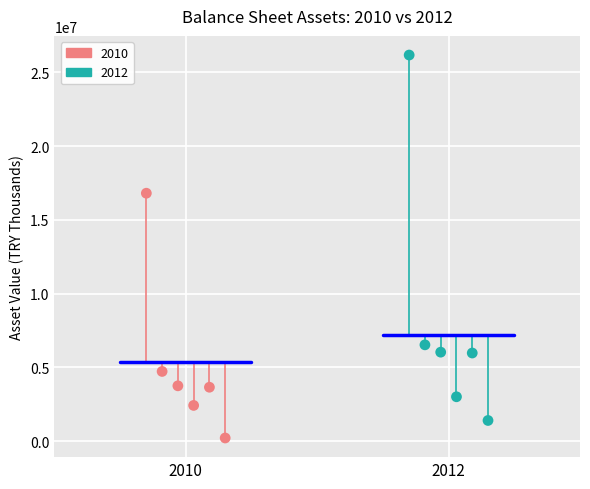

Which series reaches the maximum Y coordinate?

2012